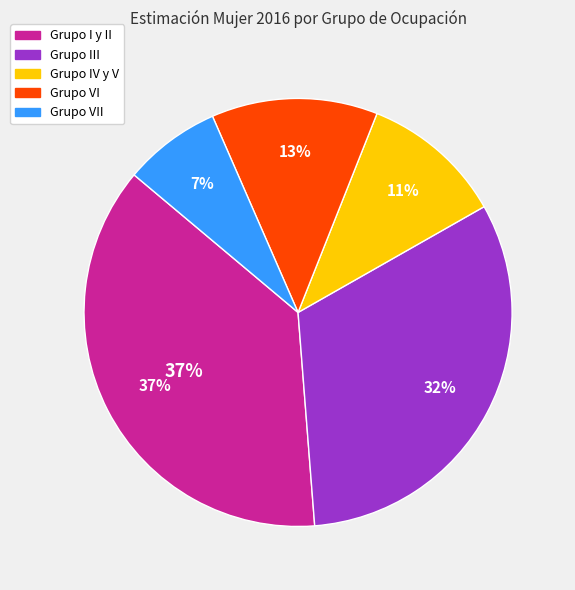

What percentage is the Grupo I y II slice, to the nearest percent?

37%